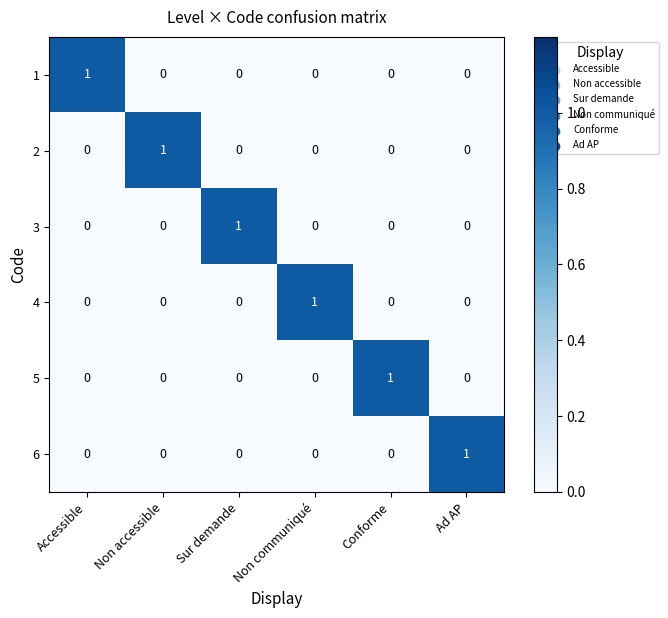

At how many categories does at least one series exceed 0?

6